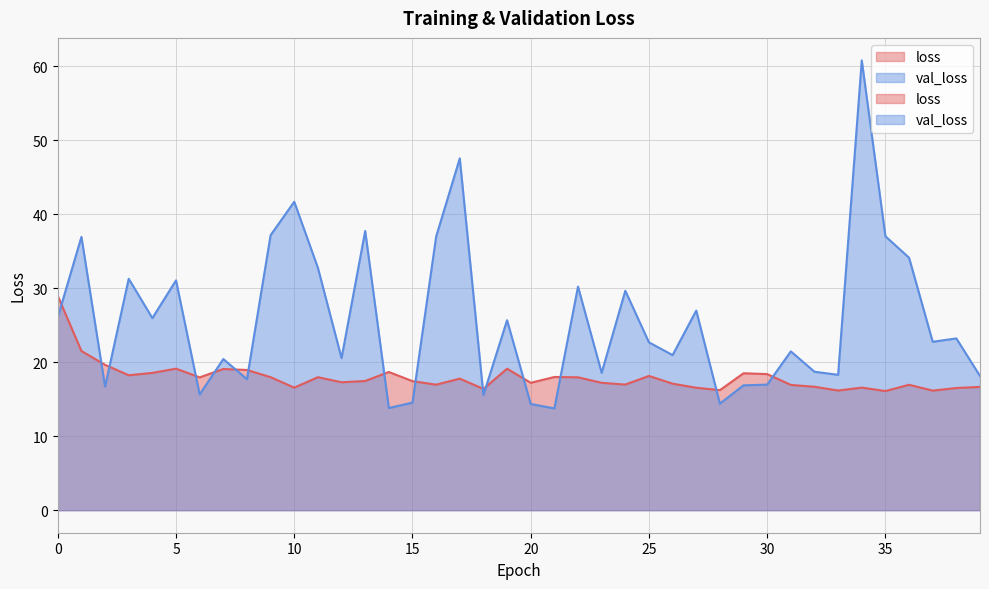

Which series has the largest range (max minus min)?

val_loss